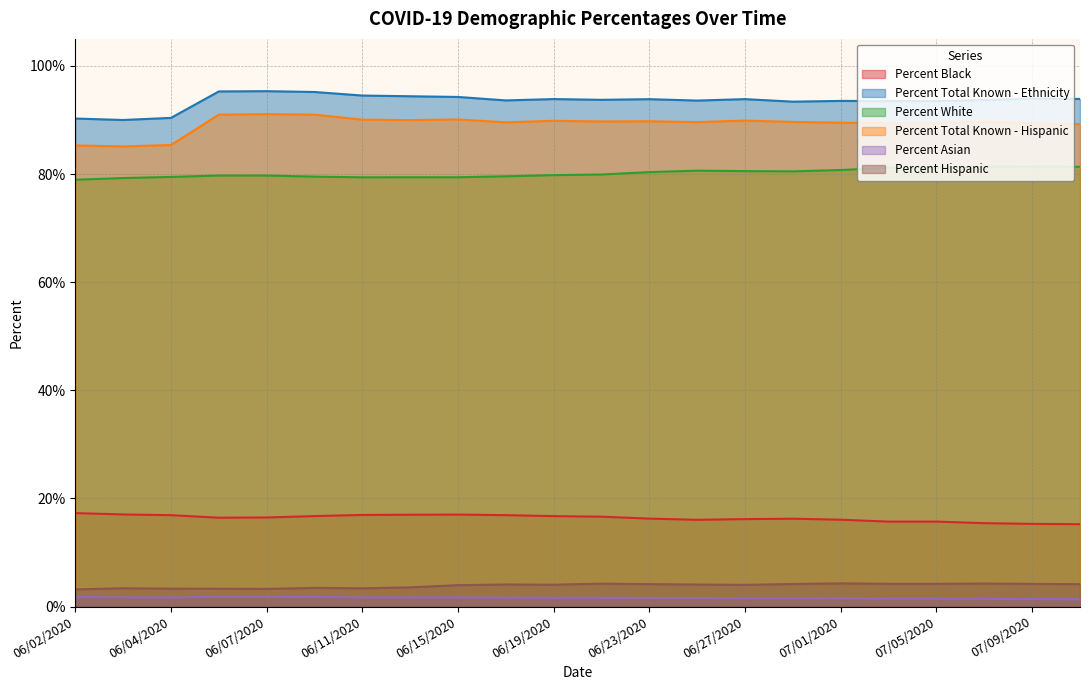

Reading left to right, list all the values displayed in this chart.

Percent Black: 17.3	17.0	16.9	16.4	16.5	16.7	16.9	17.0	17.0	16.9	16.7	16.6	16.3	16.1	16.2	16.2	16.1	15.7	15.7	15.4	15.3	15.2
Percent Total Known - Ethnicity: 90.3	90.0	90.4	95.3	95.3	95.2	94.5	94.4	94.3	93.6	93.9	93.7	93.8	93.6	93.9	93.4	93.5	93.5	93.5	93.7	94.0	93.9
Percent White: 79.0	79.3	79.5	79.7	79.7	79.5	79.4	79.4	79.4	79.6	79.8	79.9	80.4	80.6	80.5	80.5	80.8	81.2	81.2	81.4	81.4	81.3
Percent Total Known - Hispanic: 85.3	85.1	85.4	91.0	91.1	91.0	90.1	90.0	90.1	89.6	89.8	89.7	89.8	89.6	89.9	89.6	89.5	89.4	89.4	89.7	89.4	89.2
Percent Asian: 1.8	1.7	1.7	1.8	1.8	1.8	1.7	1.7	1.7	1.6	1.6	1.6	1.6	1.6	1.5	1.5	1.5	1.5	1.5	1.4	1.4	1.4
Percent Hispanic: 3.2	3.4	3.3	3.3	3.3	3.5	3.4	3.6	4.0	4.1	4.0	4.2	4.2	4.1	4.0	4.2	4.3	4.2	4.2	4.3	4.2	4.1